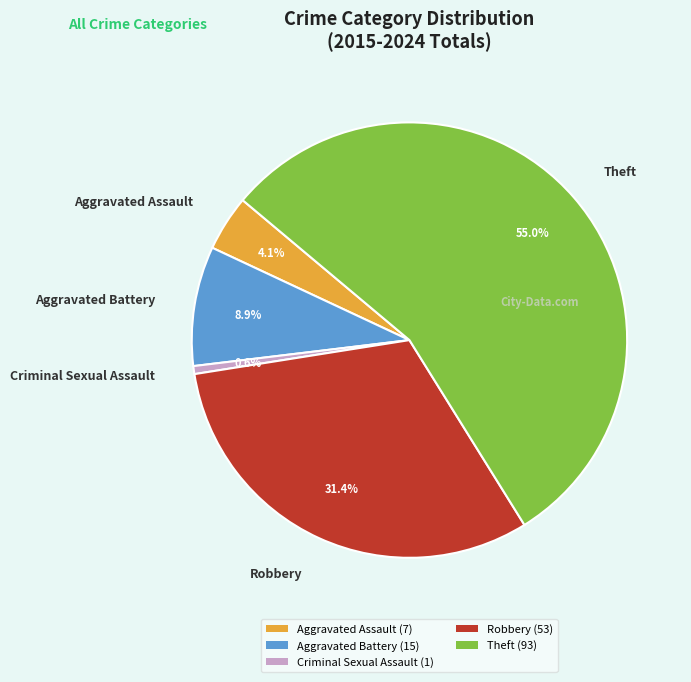

To the nearest percent, what portion does Criminal Sexual Assault represent?

1%